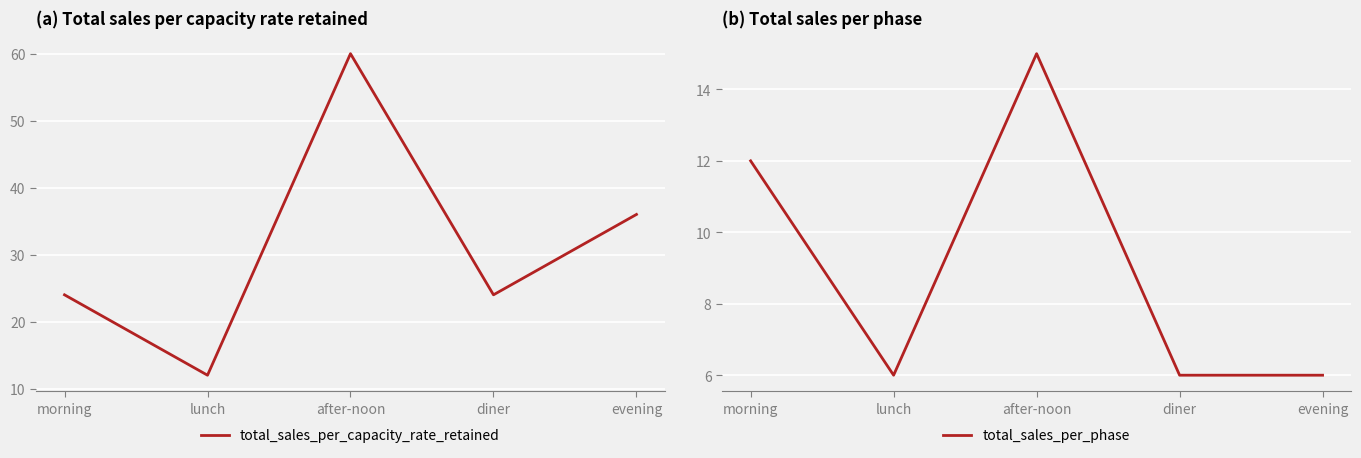

Rank the series by their average value, from lowest to highest.

total_sales_per_phase, total_sales_per_capacity_rate_retained